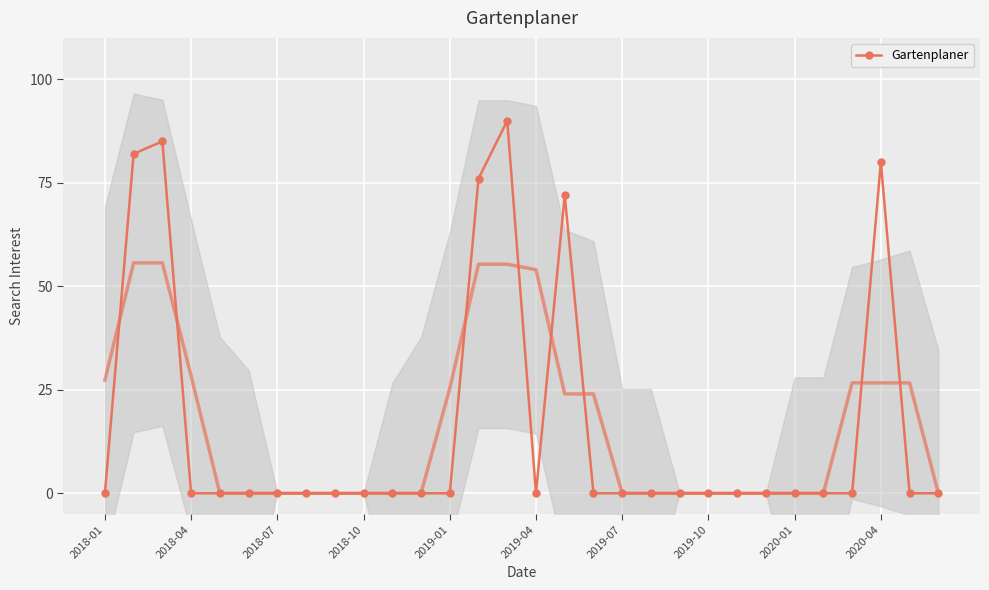

What is the highest value of the Gartenplaner series?

90